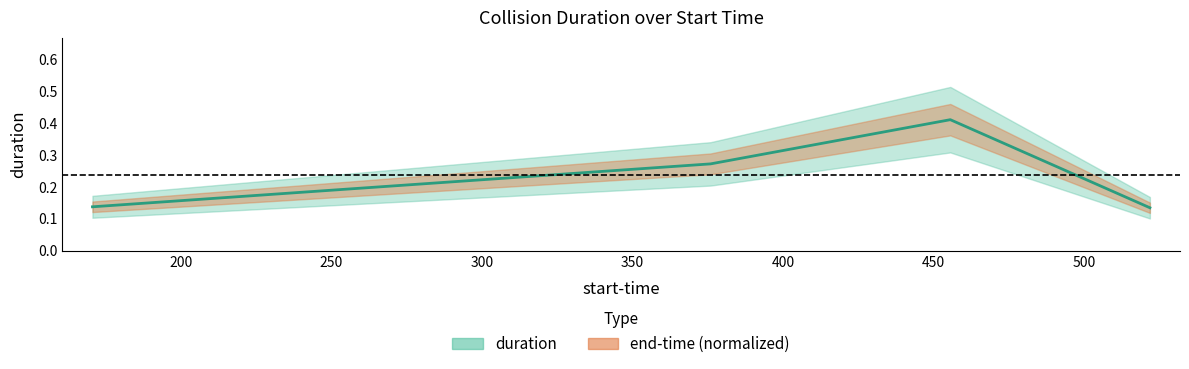

Reading left to right, extract all data points from this chart.

170.673=0.1	375.983=0.3	455.613=0.4	521.905=0.1